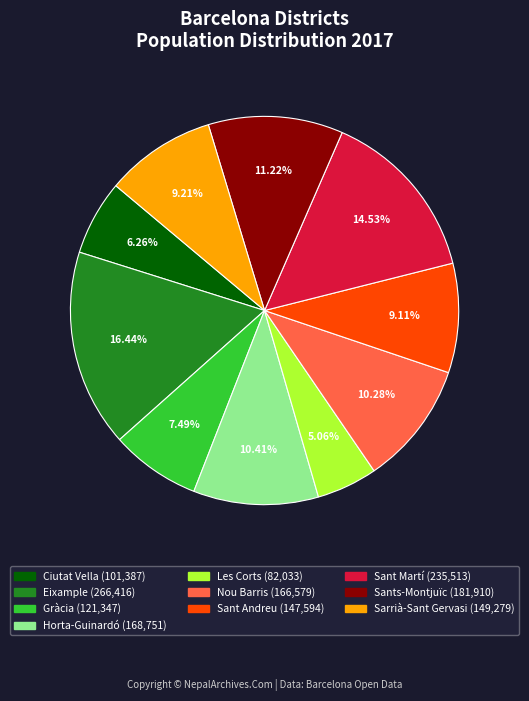

To the nearest percent, what is the combined percentage of Sant Andreu and Sarrià-Sant Gervasi?

18%